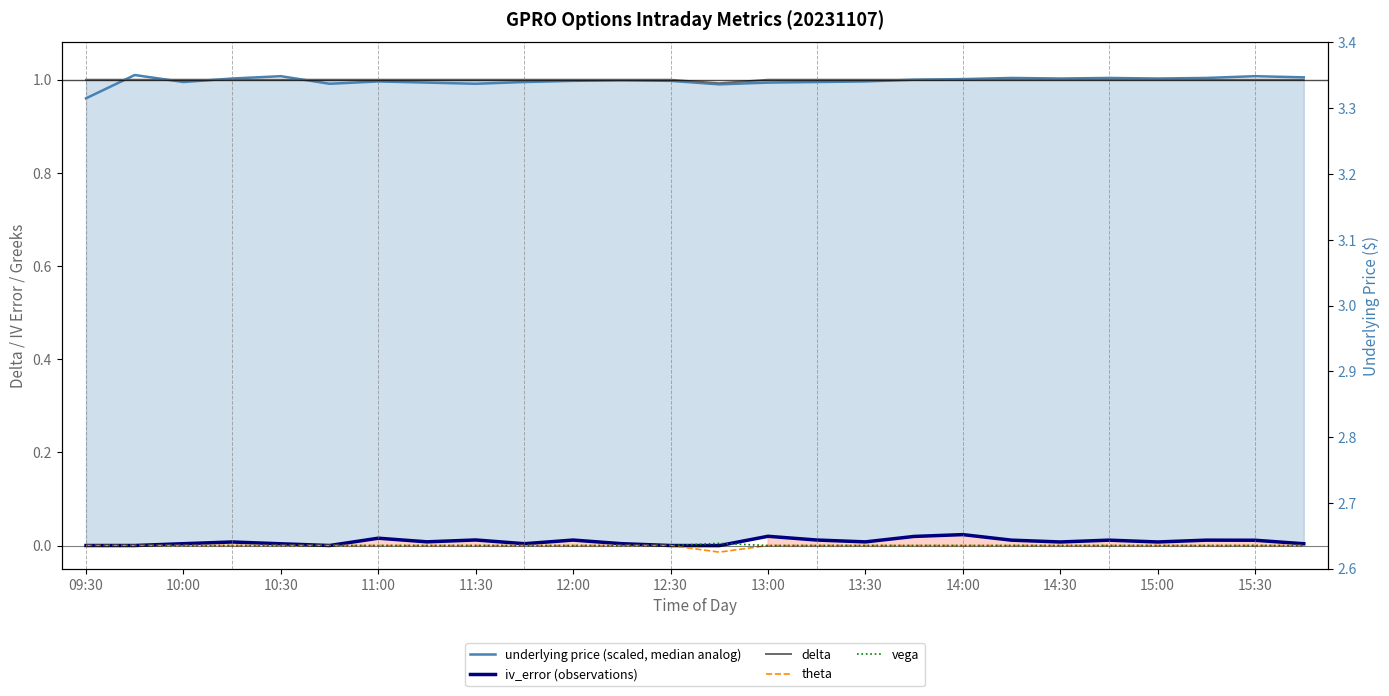

What is the average value of the delta series?

1.0